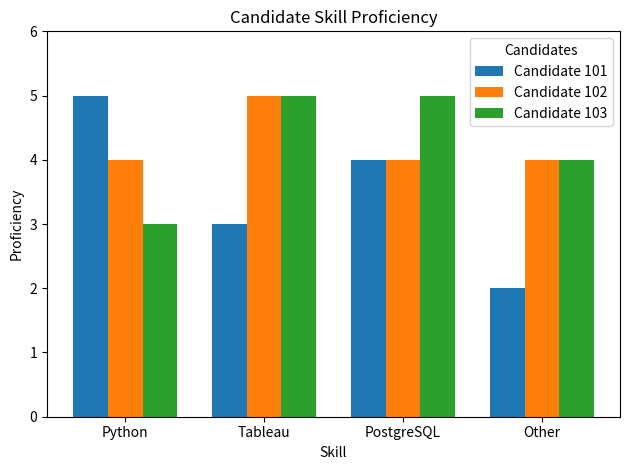

Which label corresponds to the smallest value in the chart?

Other